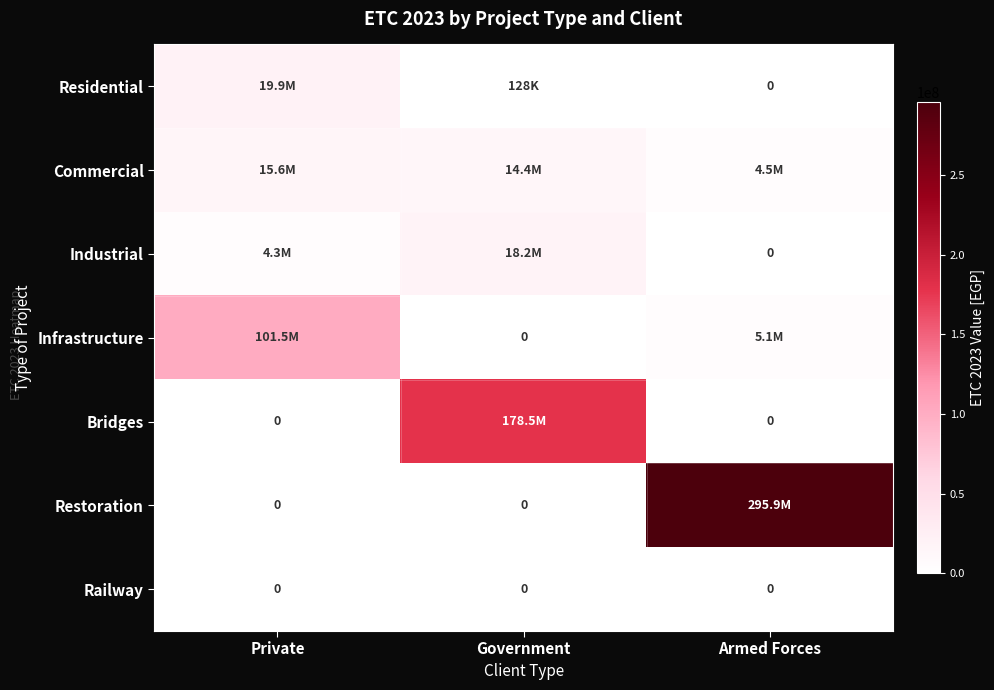

Between Government and Private, which is larger?

Private